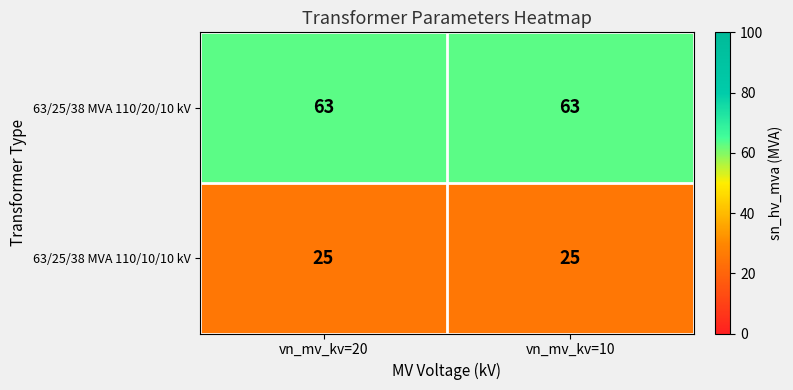

Reading left to right, extract all data points from this chart.

63/25/38 MVA 110/20/10 kV: vn_mv_kv=20=63	vn_mv_kv=10=63
63/25/38 MVA 110/10/10 kV: vn_mv_kv=20=25	vn_mv_kv=10=25